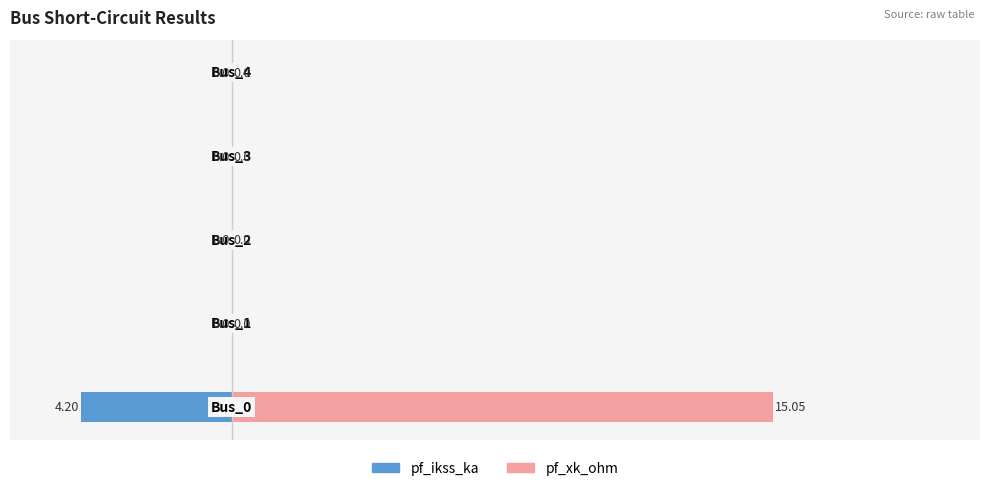

Is it true that pf_ikss_ka equals -2.1 at −5?

False